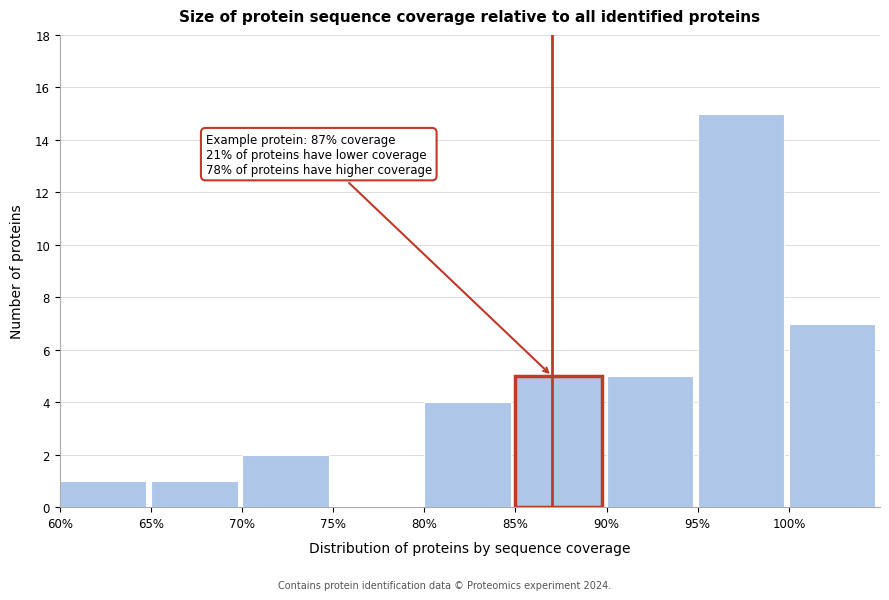

Over which range of the x-axis is the bar tallest?

95 to 100